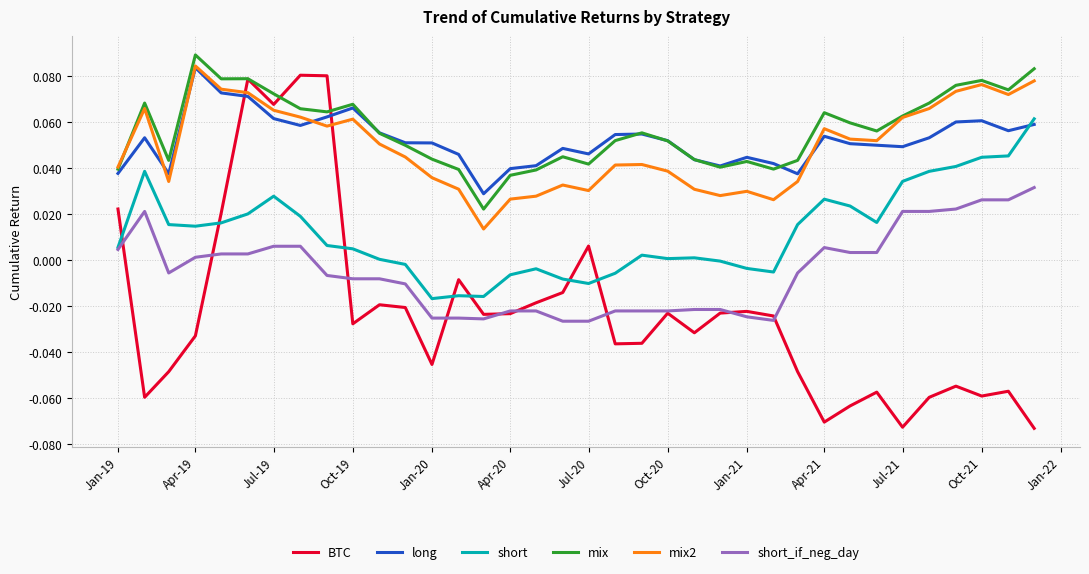

Which series has the widest spread of values?

BTC